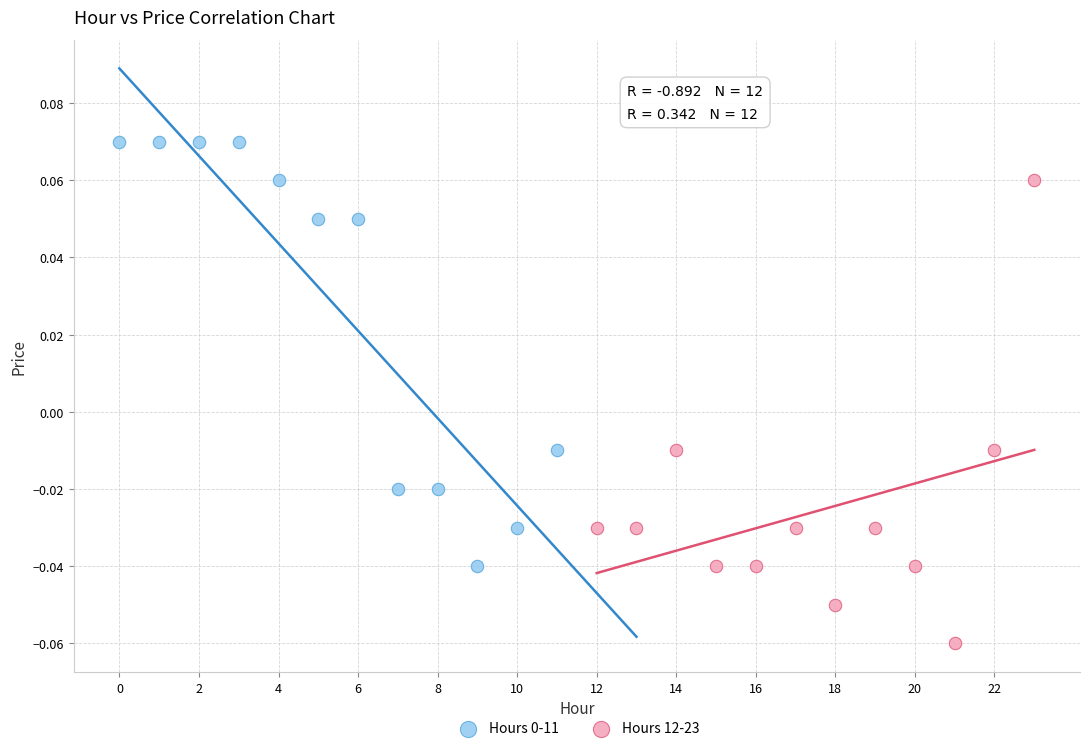

Which series contains the lowest Y value?

Hours 12-23